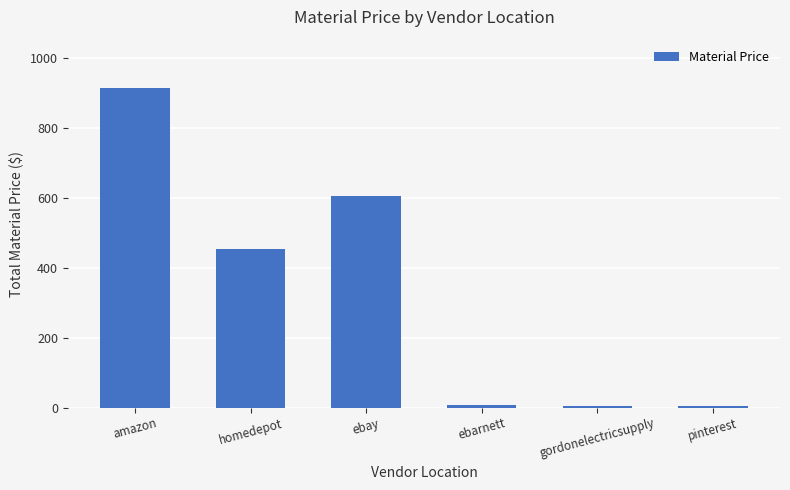

The value at ebay is 381.4. True or false?

False